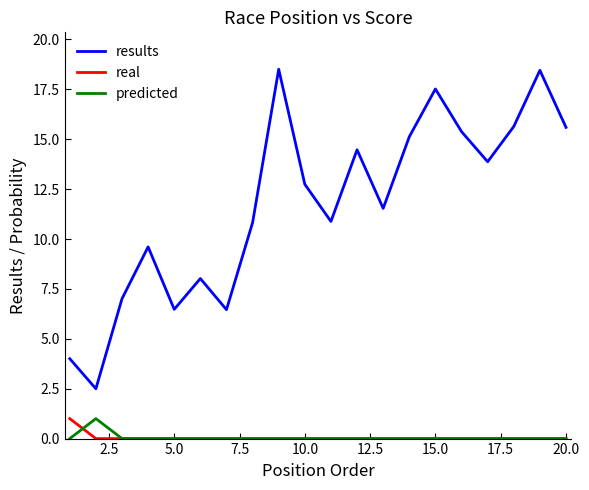

Which series has the largest range (max minus min)?

results